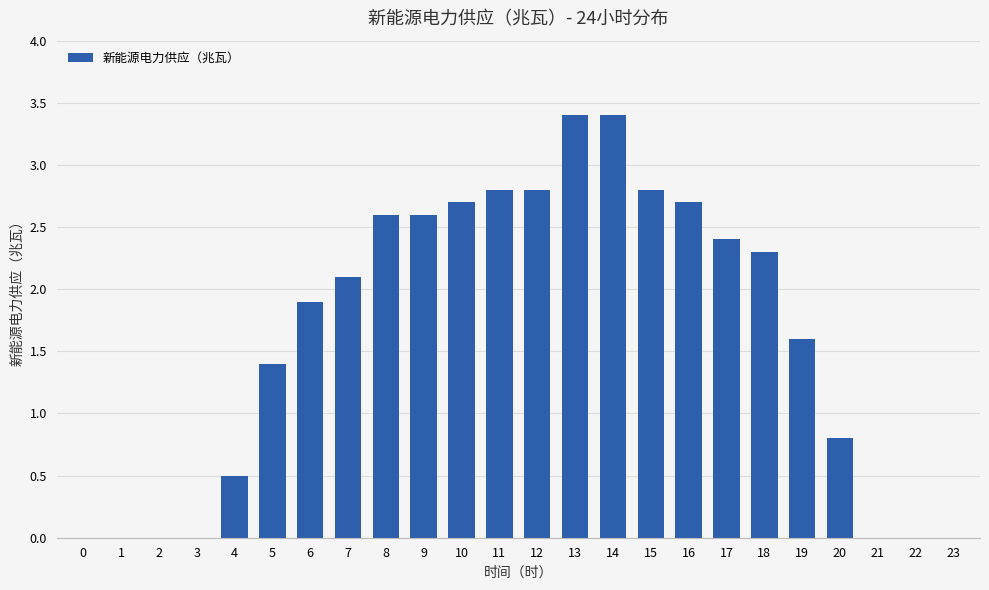

Is it true that the value at 21 is 1.1?

False